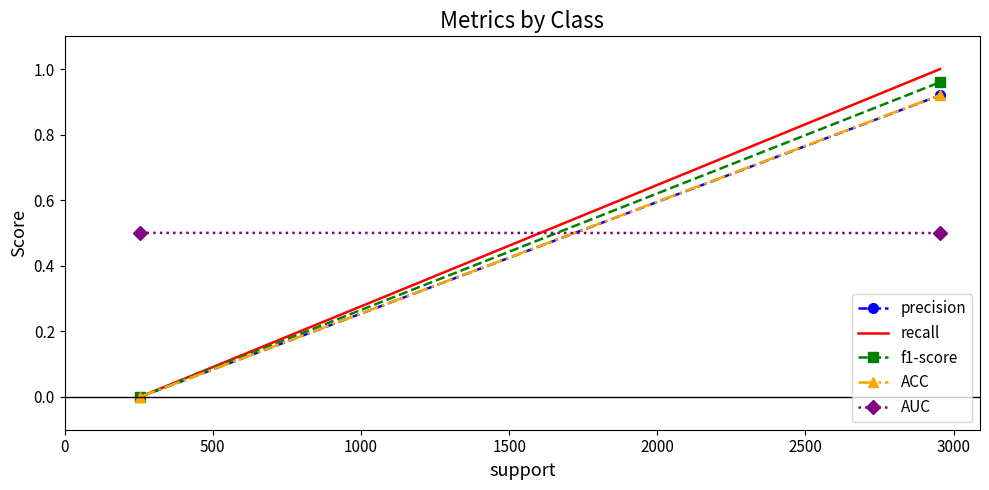

Is this an area chart (filled region under the line)?

No